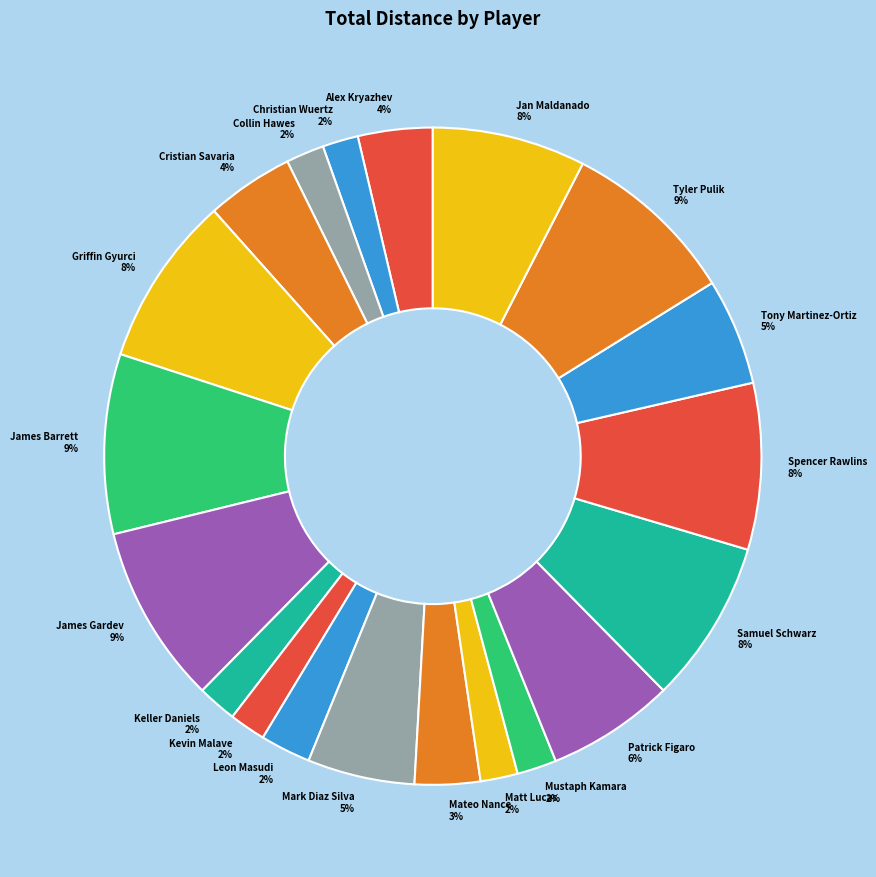

To the nearest percent, what portion does Mateo Nance represent?

3%